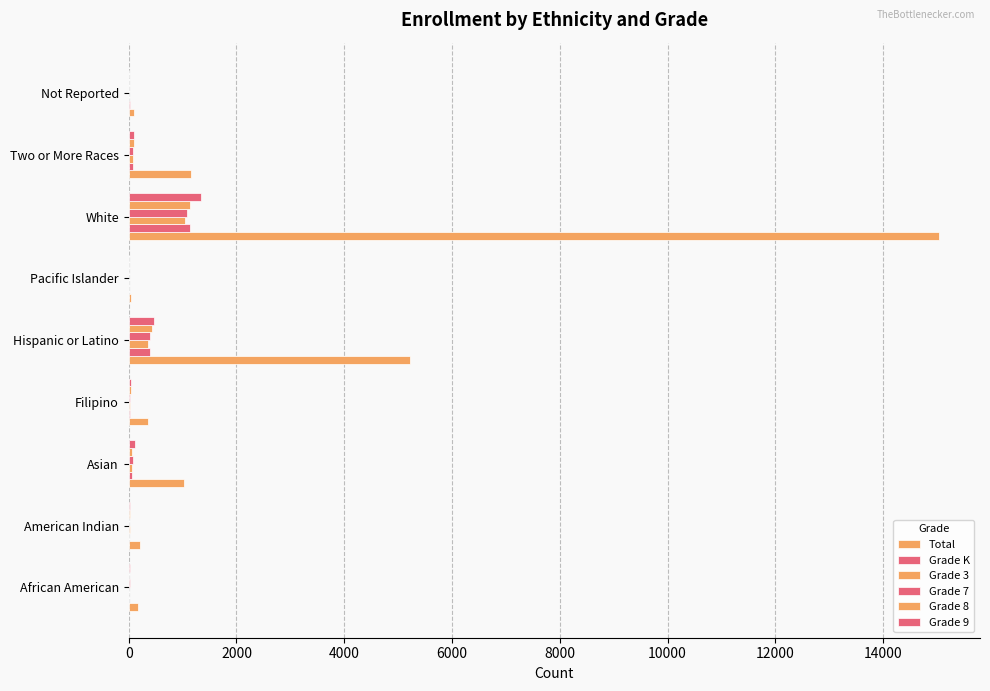

Reading left to right, list all the values displayed in this chart.

Total: 169	217	1024	355	5228	48	15047	1160	97
Grade K: 11	6	64	23	388	3	1146	75	21
Grade 3: 10	16	69	20	353	1	1038	85	7
Grade 7: 18	13	76	28	387	5	1085	85	10
Grade 8: 9	15	66	36	431	1	1145	106	6
Grade 9: 24	25	108	36	478	3	1345	100	5